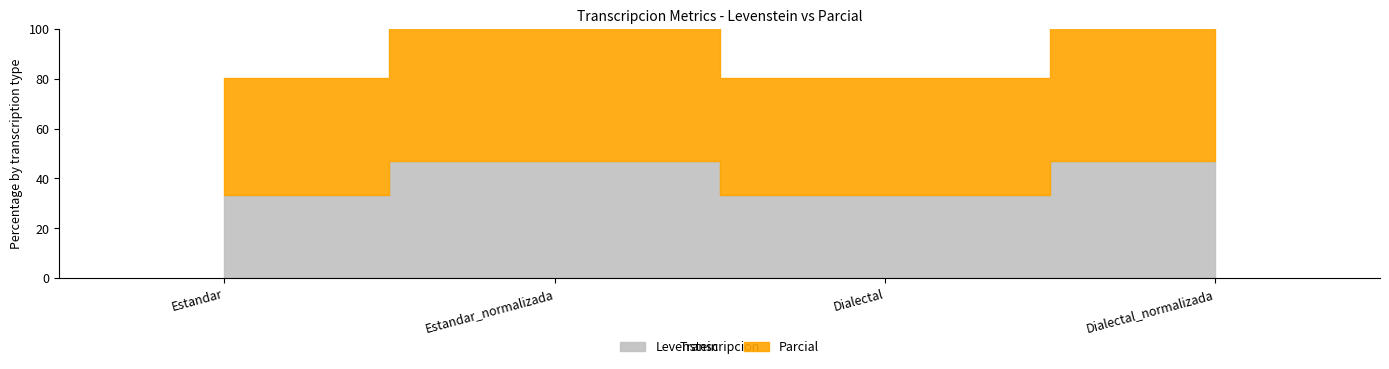

How many lines are shown in the chart?

2